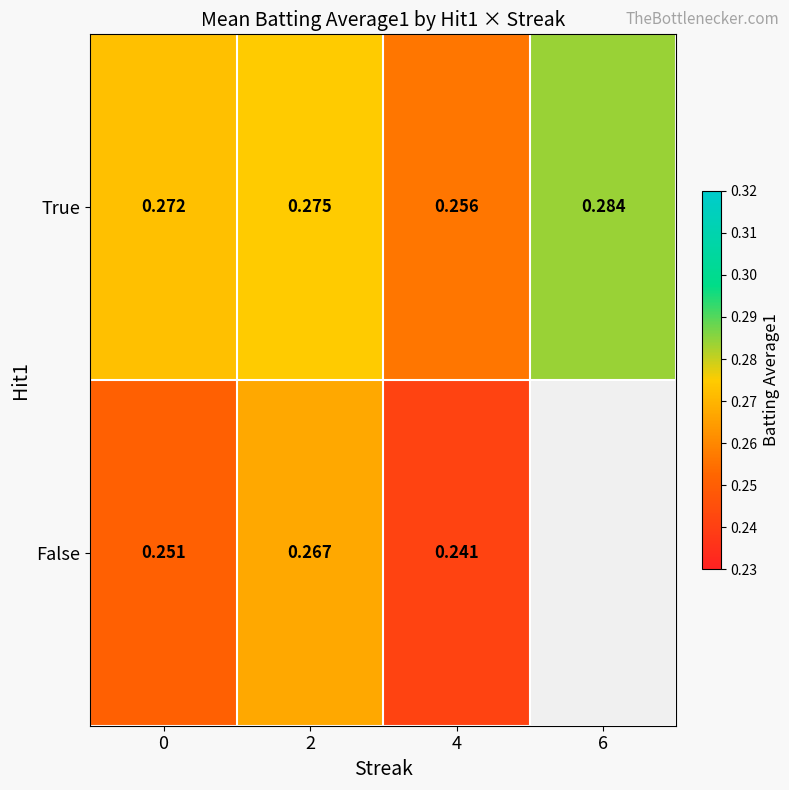

Between 0 and 4, which series saw the biggest shift?

True